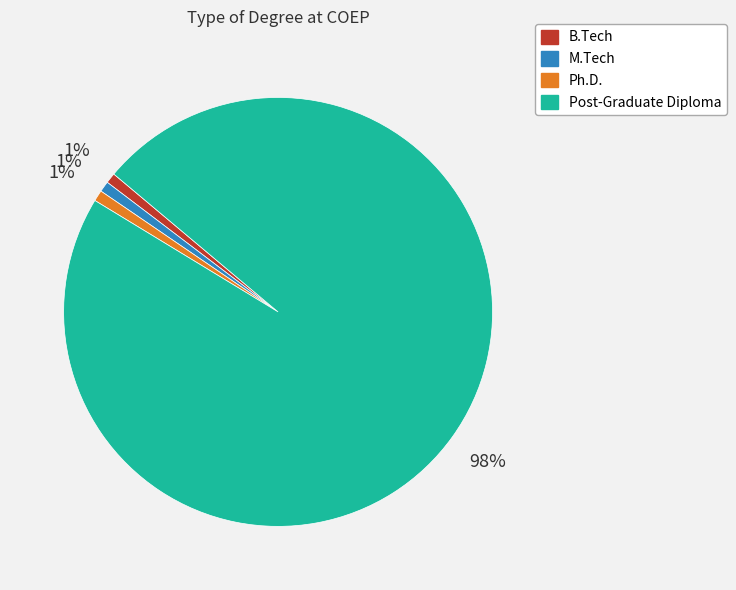

Which category has the biggest portion of the pie?

Post-Graduate Diploma